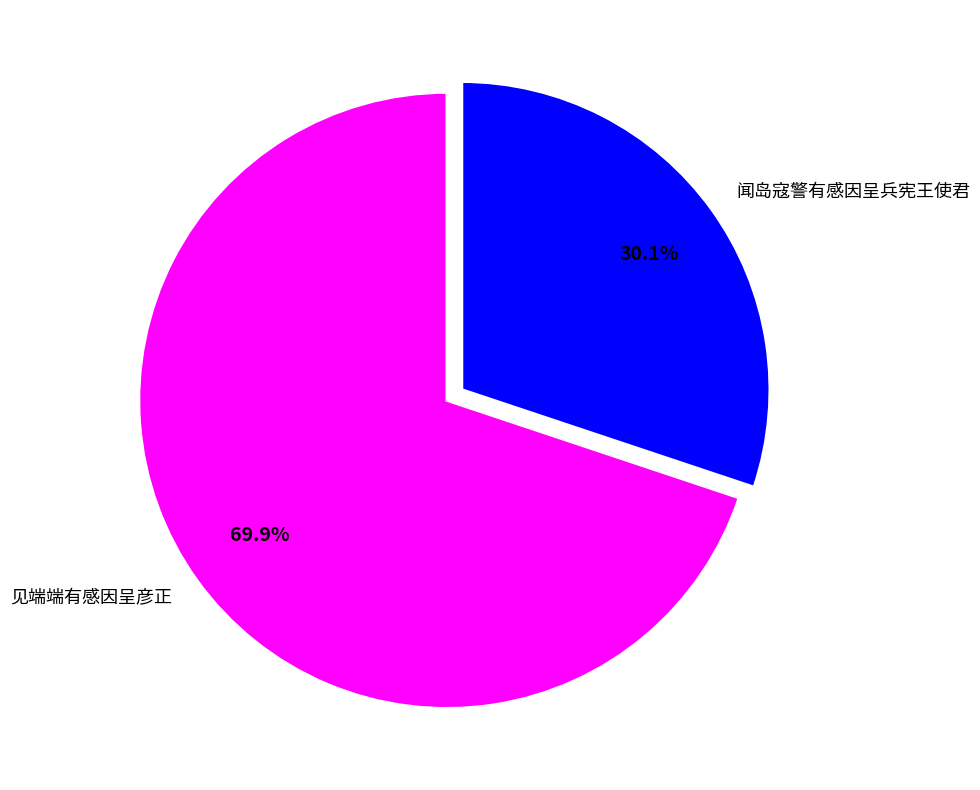

Which slice represents more than half of the pie?

见端端有感因呈彦正